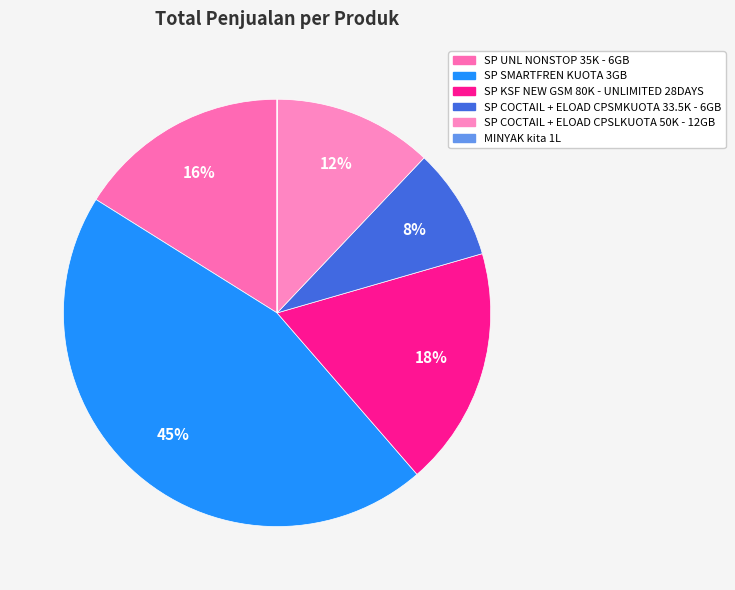

To the nearest percent, what is the average slice percentage?

17%